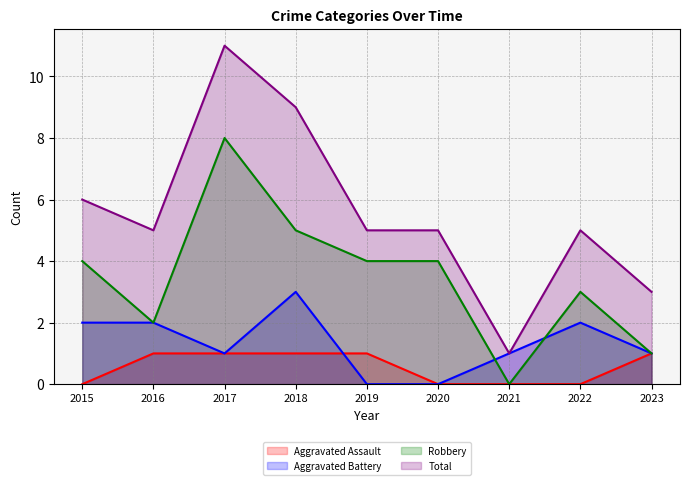

Which category has the highest value across all series?

2017